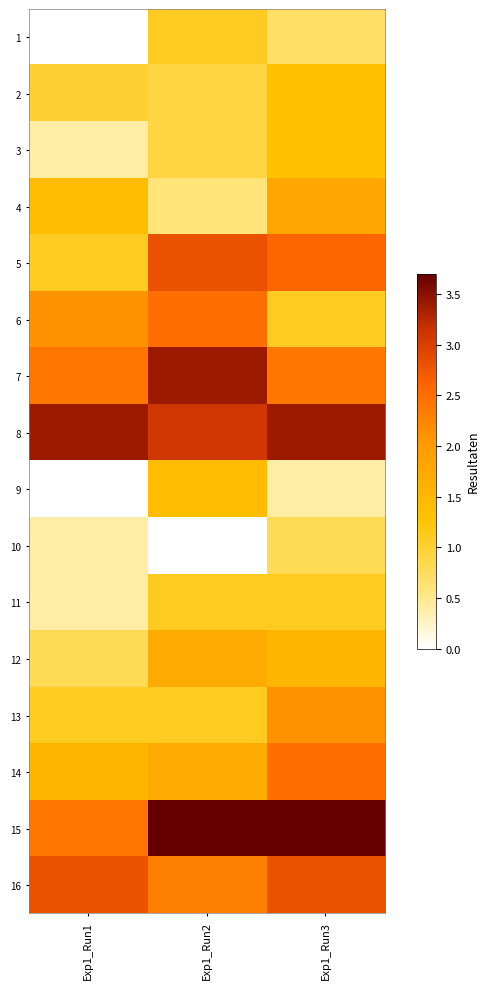

At how many categories does at least one series exceed 2?

3